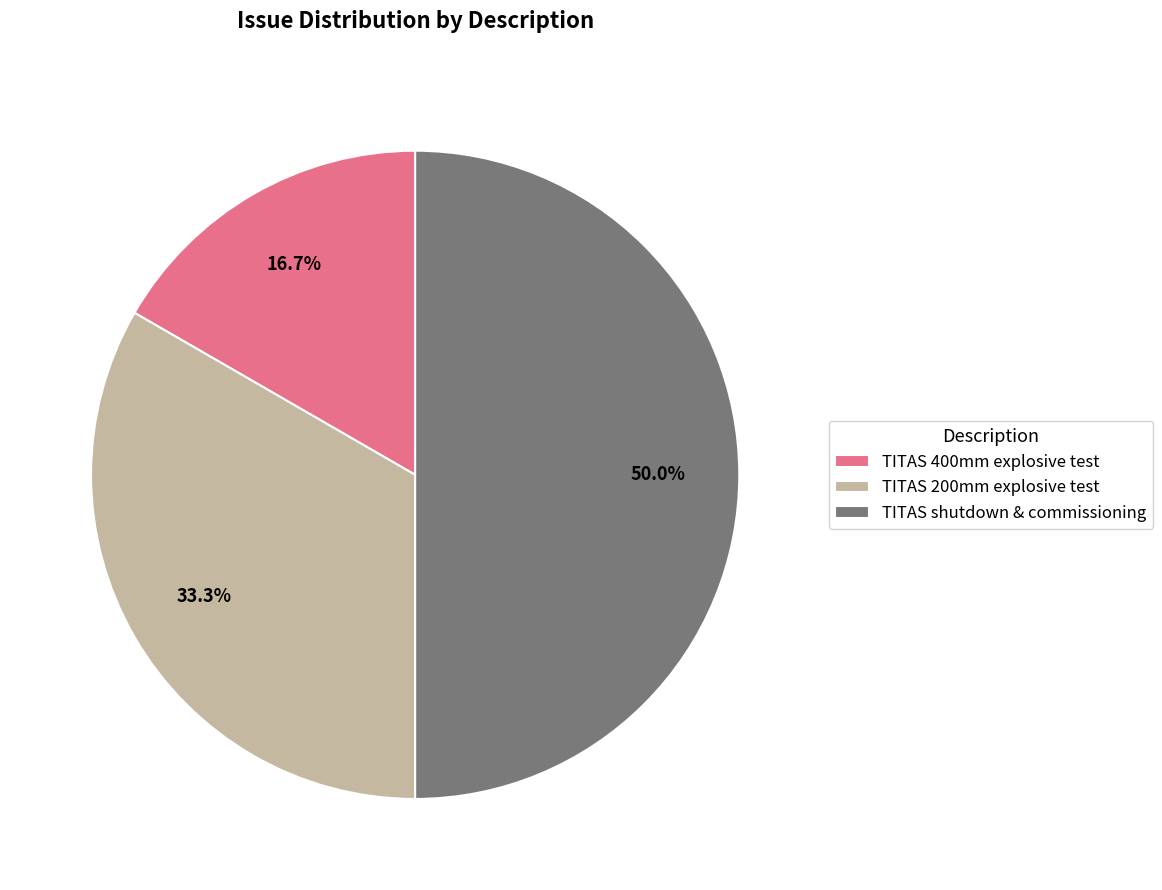

How much of the chart is everything except TITAS 200mm explosive test?

66.7%